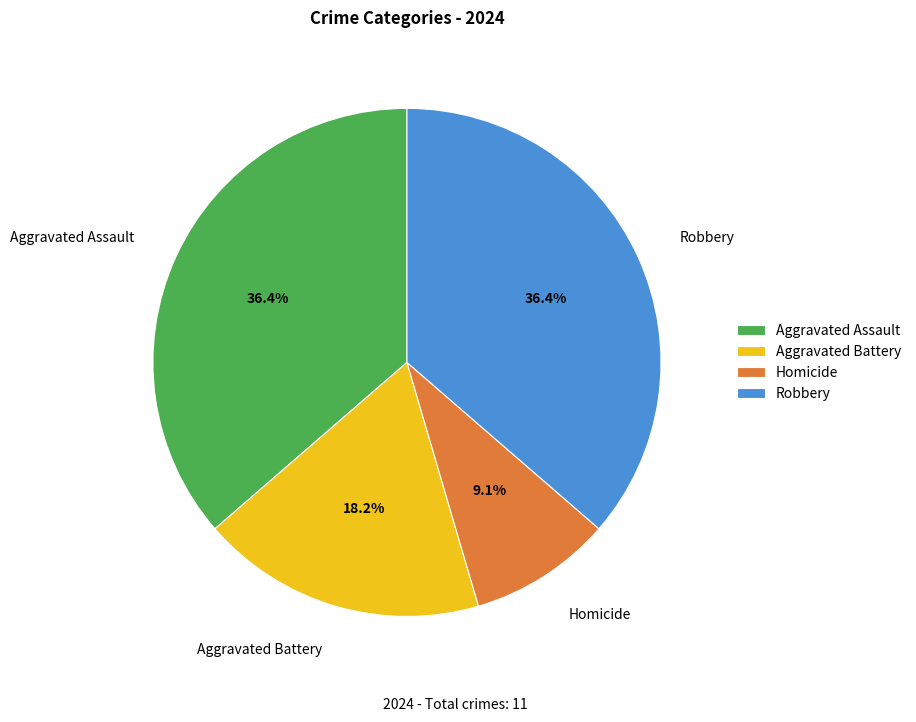

Combined, what portion of the pie is Aggravated Battery and Robbery?

54.5%